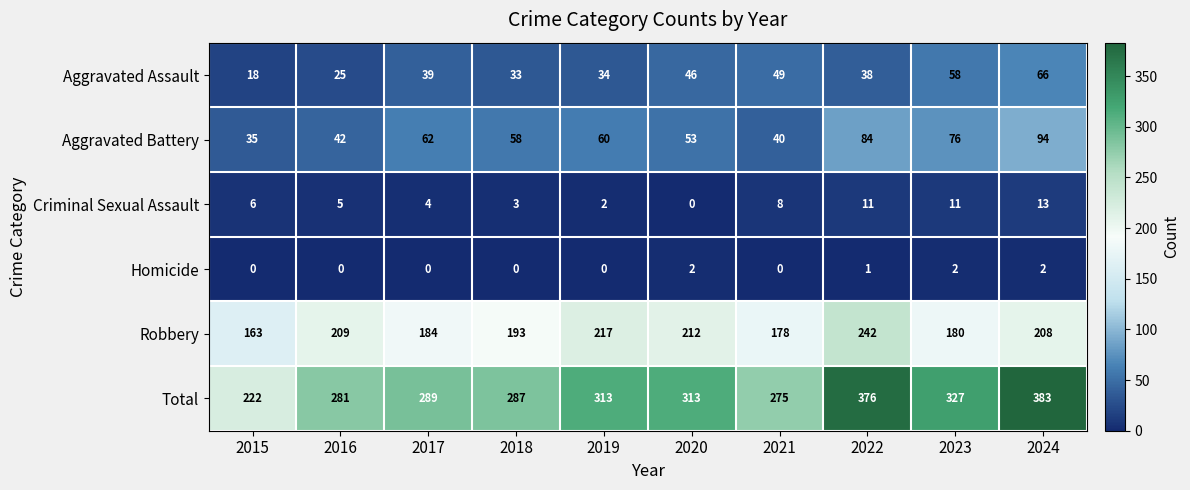

Read the Aggravated Battery value at 2024, to the nearest 10.

90